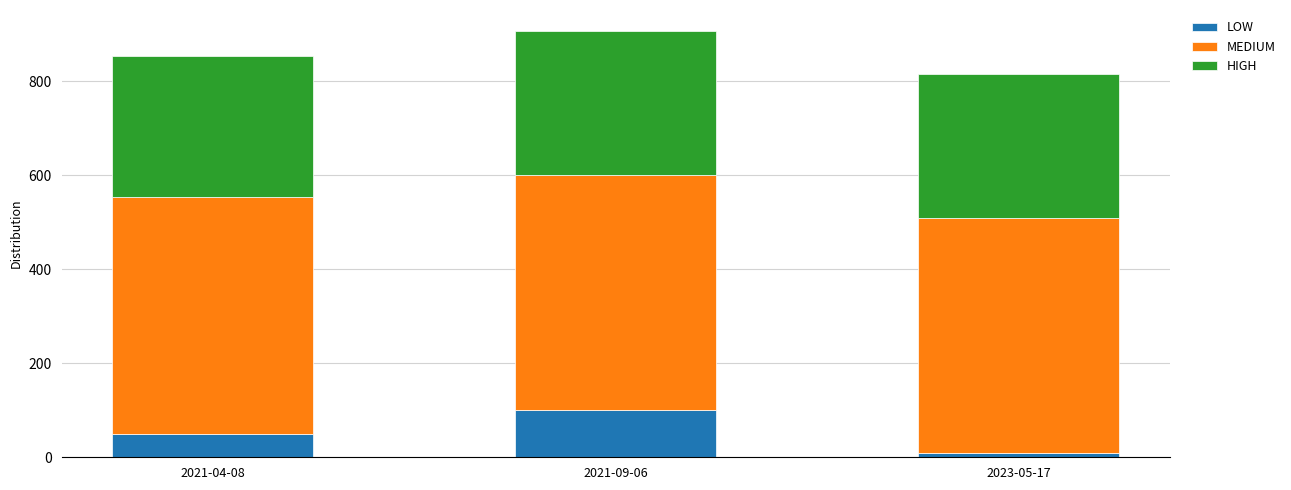

What is the total value across all series at 2021-04-08?

852.9